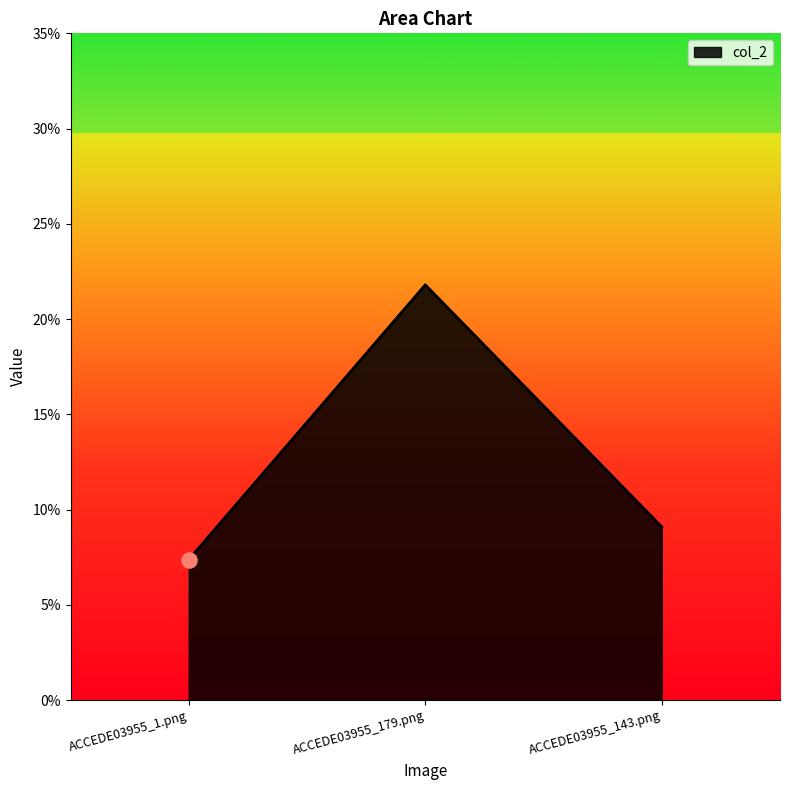

Which has a higher value, ACCEDE03955_143.png or ACCEDE03955_179.png?

ACCEDE03955_179.png